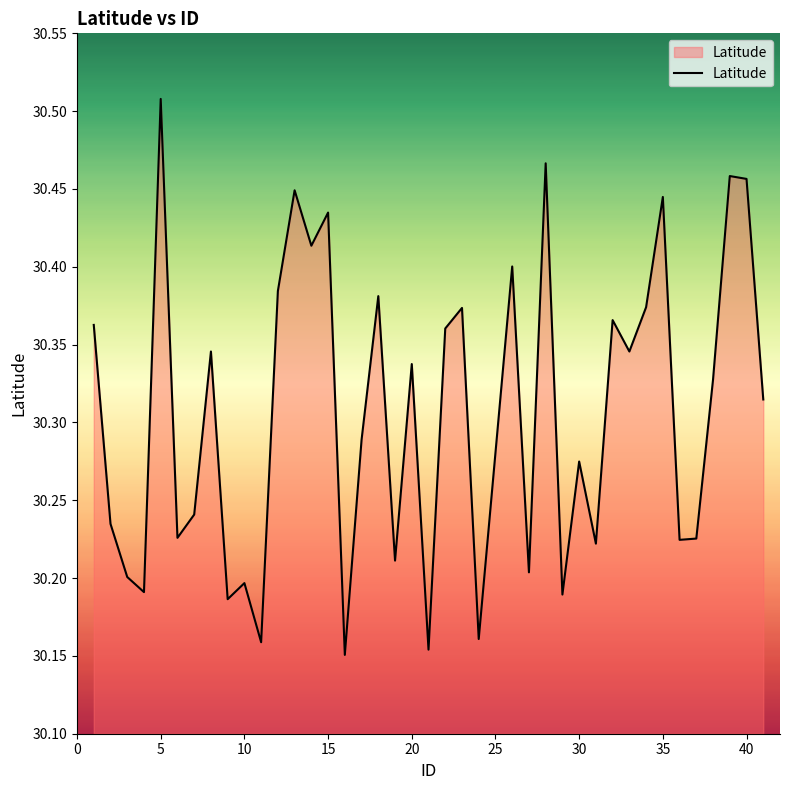

What is the difference between the maximum and minimum values?

0.4